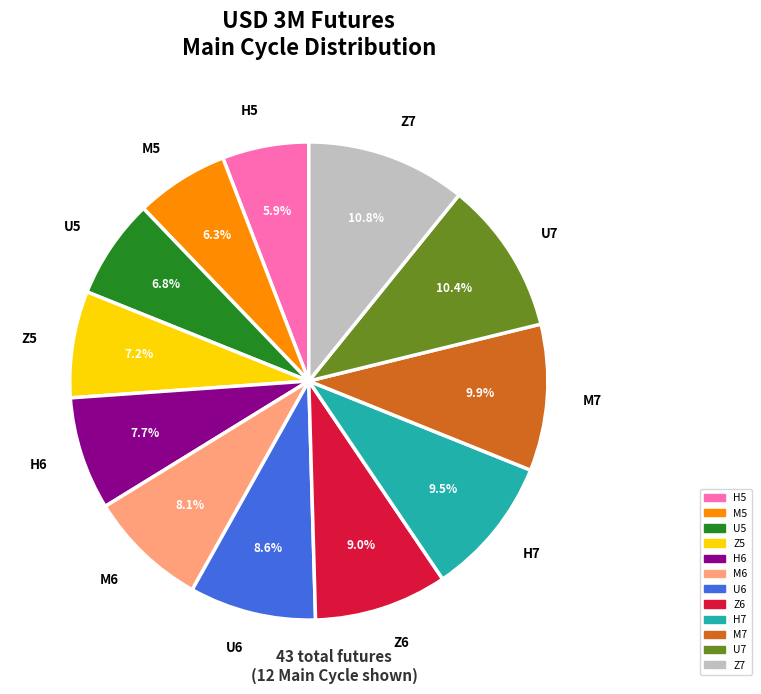

The H6 slice represents 18% of the pie. True or false?

False